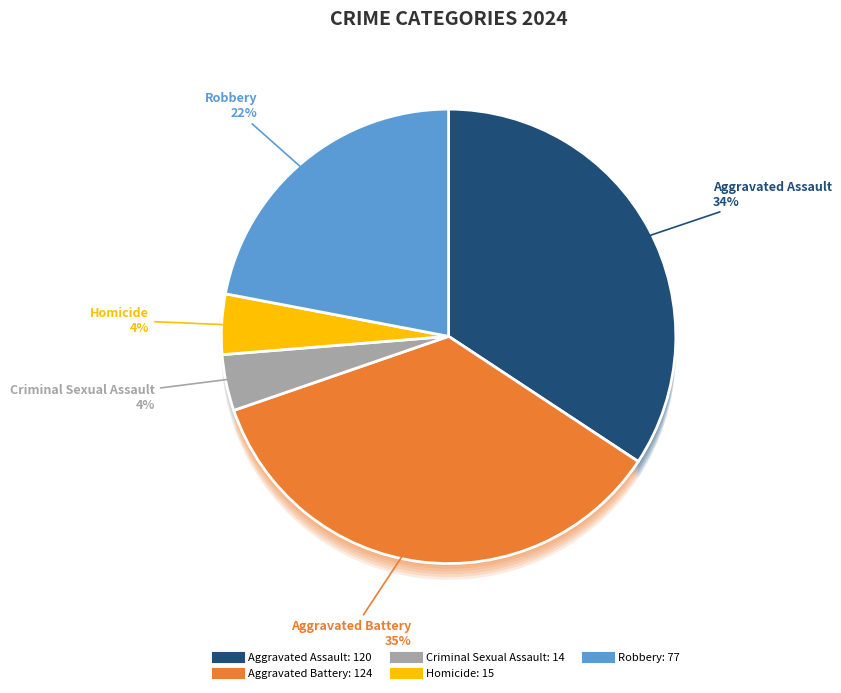

Is it true that Homicide is 19% of the pie?

False